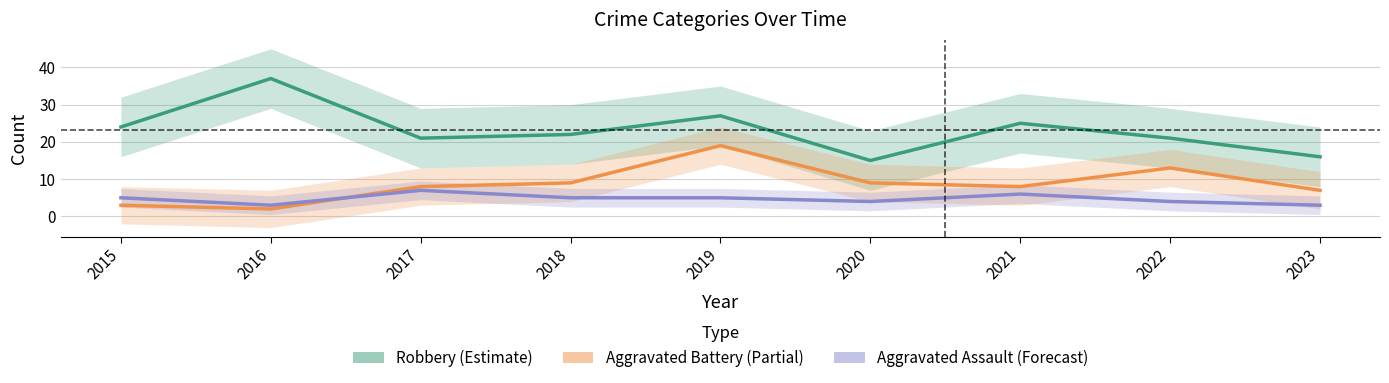

How many distinct data groups are displayed?

3